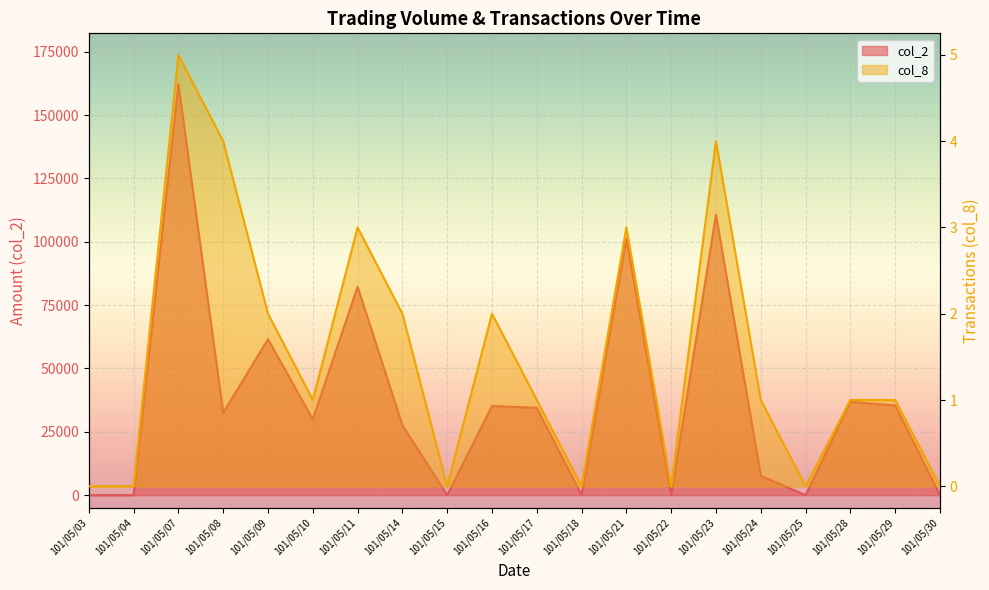

How many interior local peaks does the col_2 series have?

7